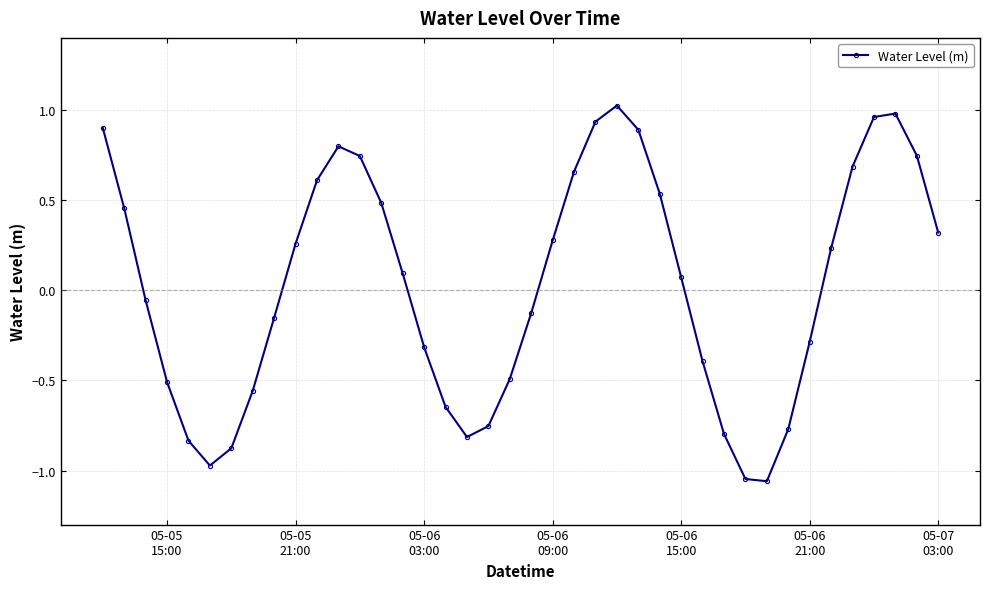

What is the sum of all values?

1.2